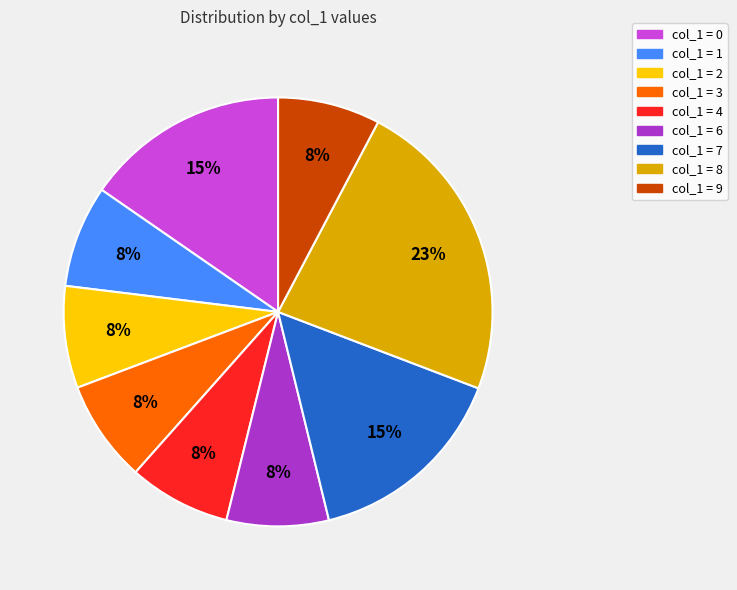

Which slice is the largest?

col_1 = 8